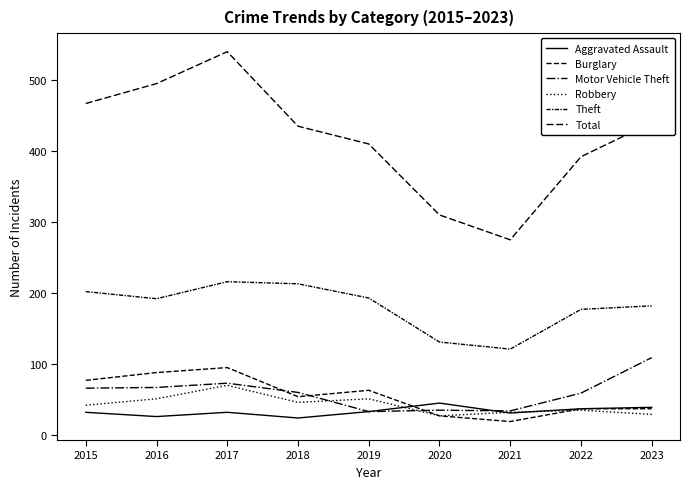

At 2017, list the series in order from smallest to largest.

Aggravated Assault, Robbery, Motor Vehicle Theft, Burglary, Theft, Total